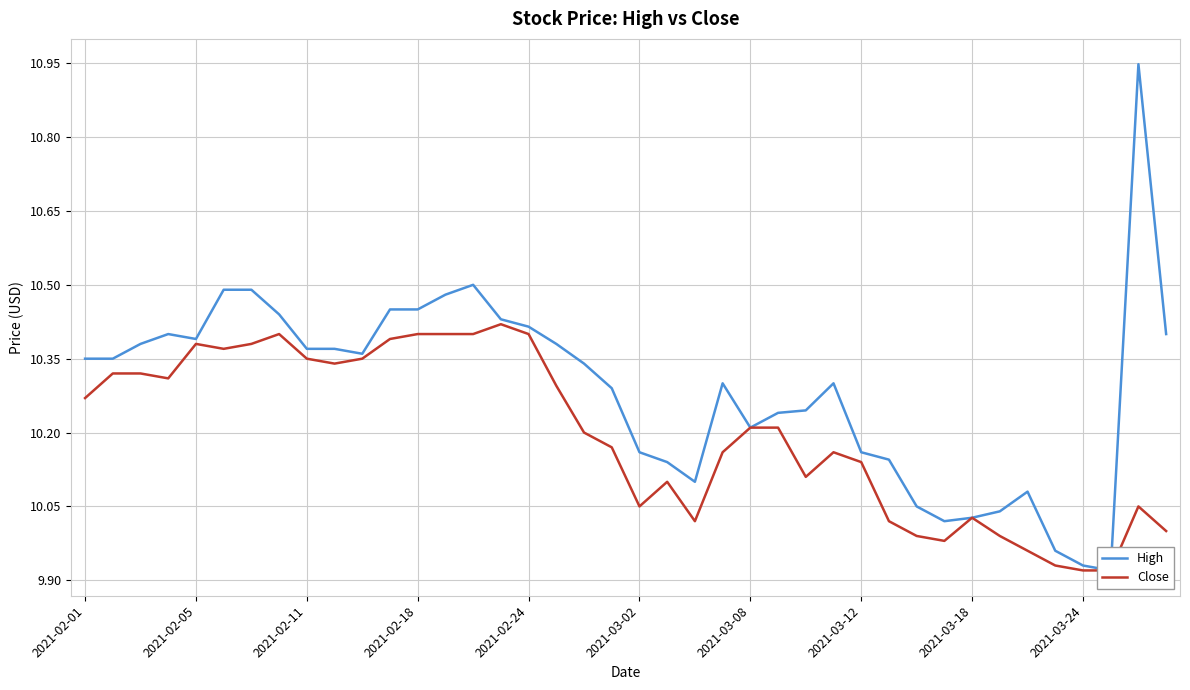

True or false: High and Close intersect in this chart.

False